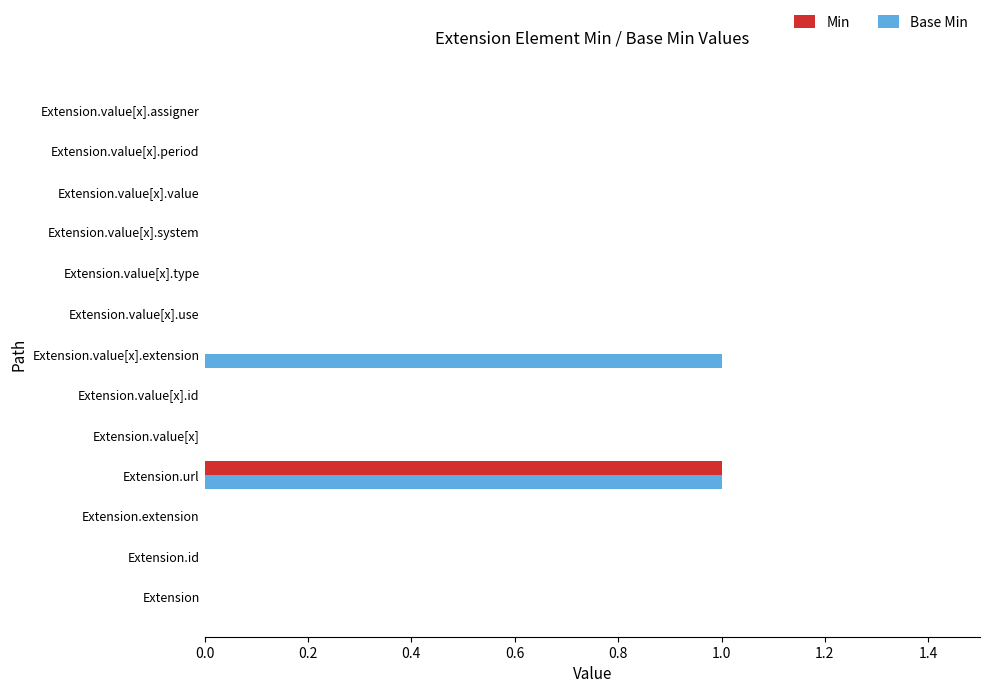

Which category has the highest value in the Min series?

Extension.url